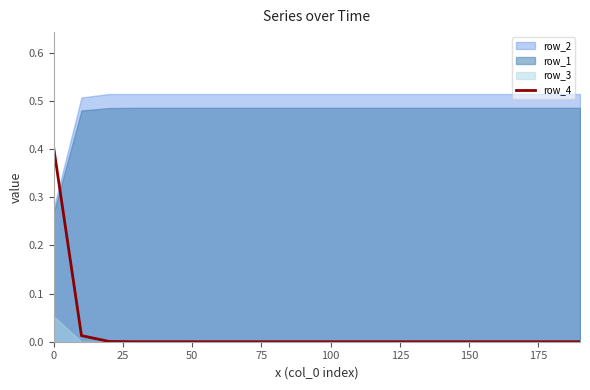

Reading left to right, what are all the values shown in this chart?

0.4	0.0	0.0	0.0	0.0	0.0	0.0	0.0	0.0	0.0	0.0	0.0	0.0	0.0	0.0	0.0	0.0	0.0	0.0	0.0